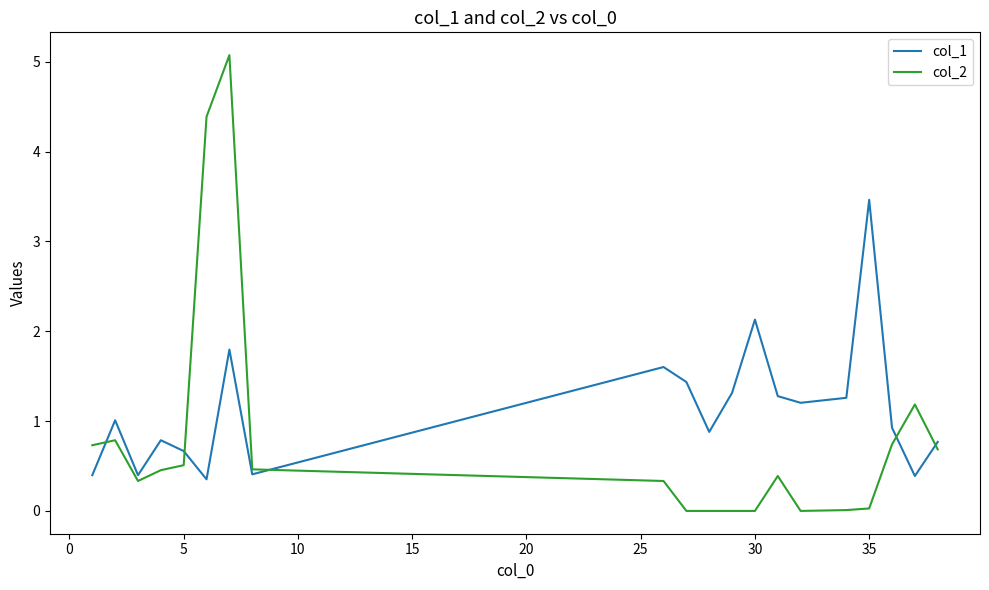

Which series has the largest total across all categories?

col_1